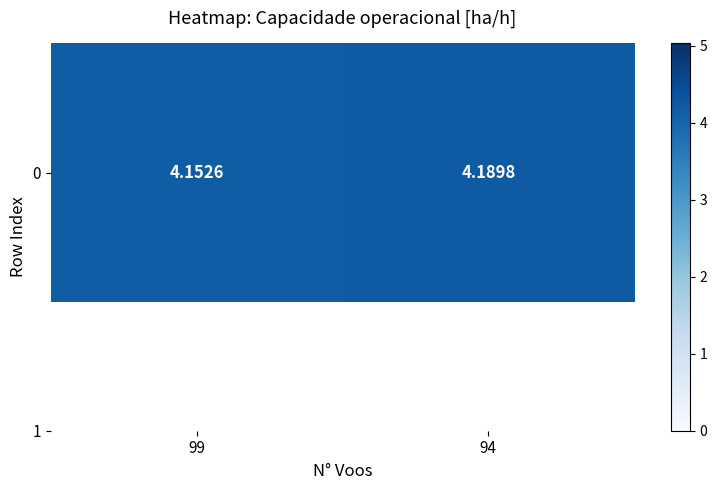

List the labels in order of value, smallest first.

99, 94